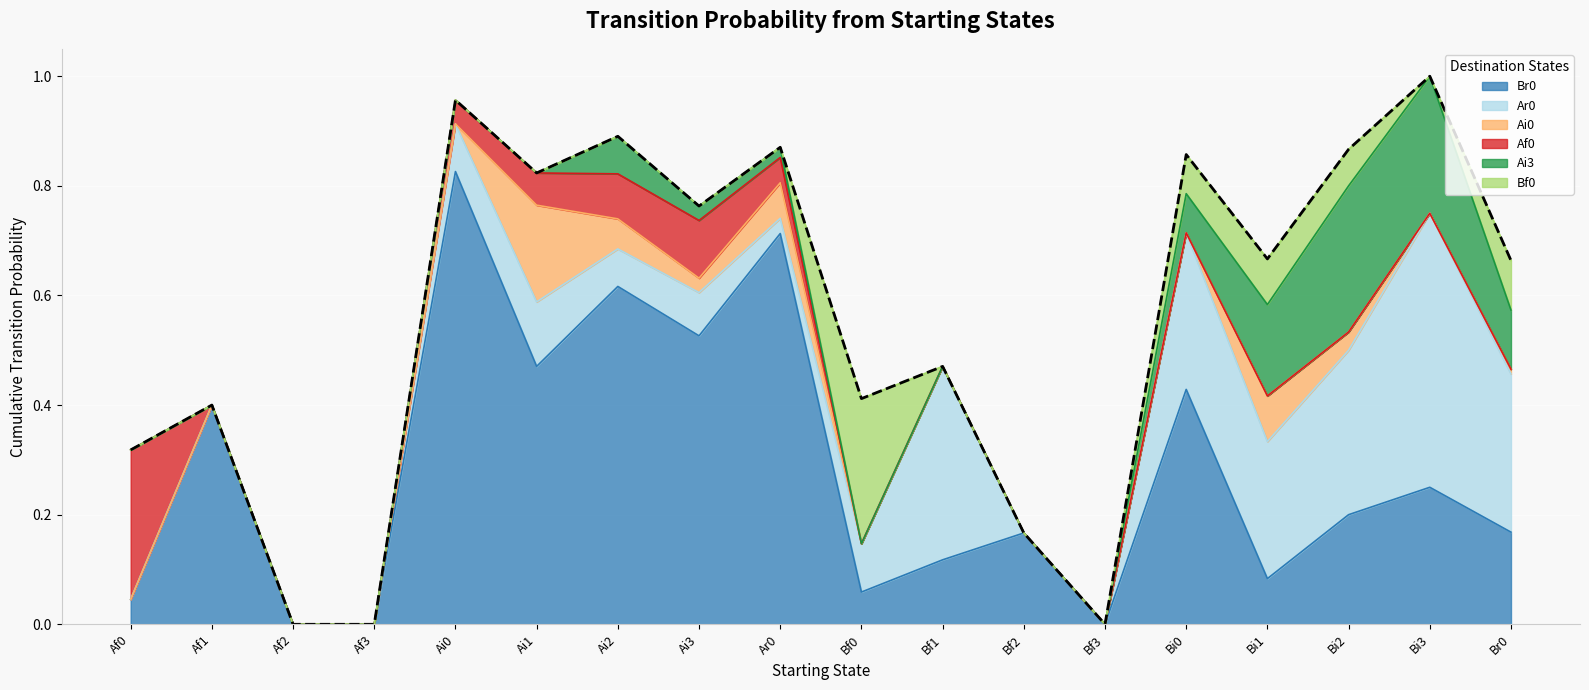

At which category is the sum across all series the highest?

Bi3